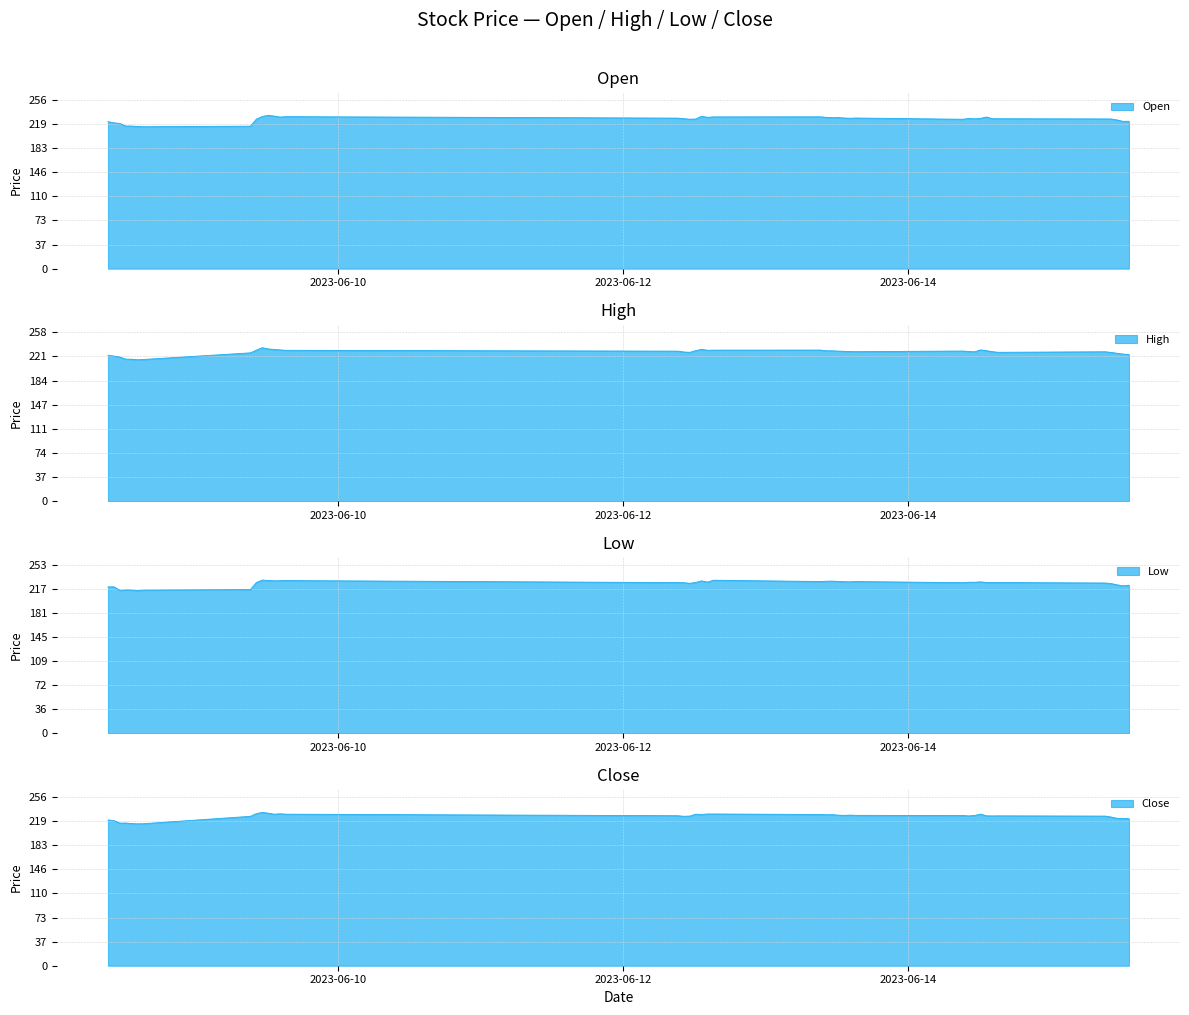

What is the total value across all series at 2023-06-13 13:15:00?

913.2